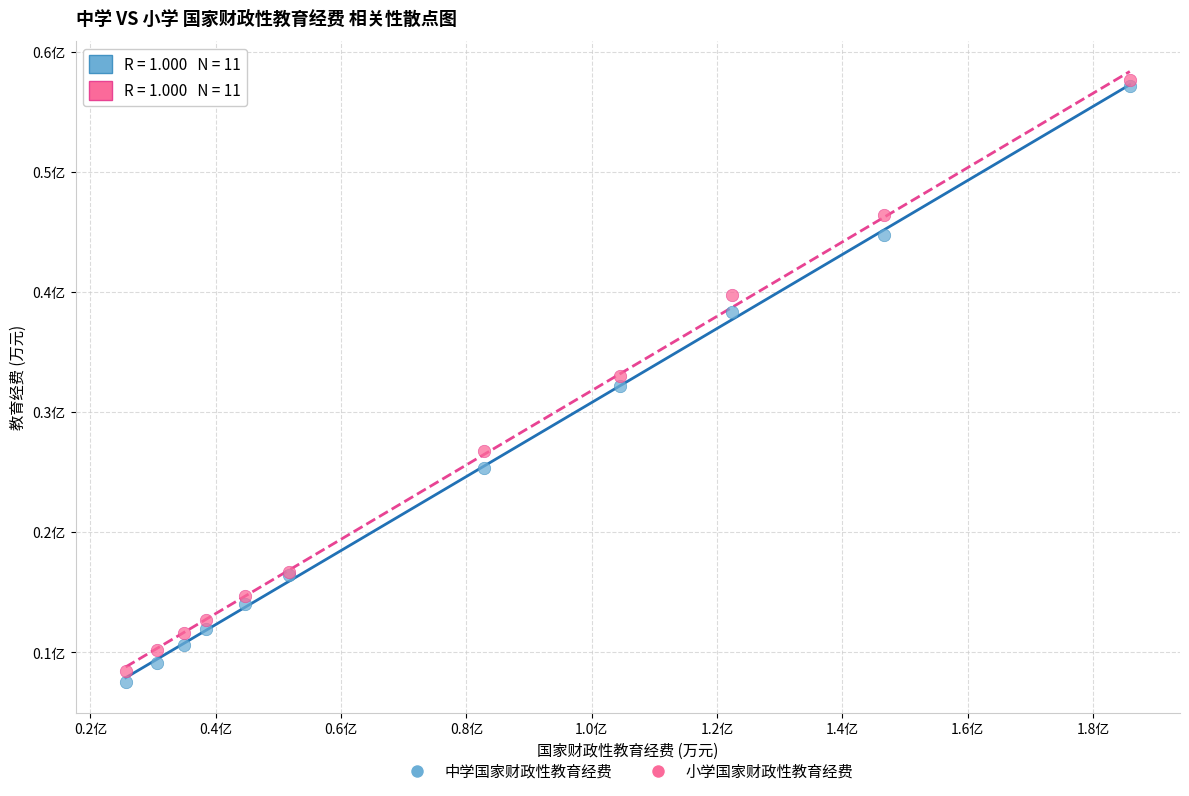

Which series has the largest Y range (max minus min)?

中学国家财政性教育经费